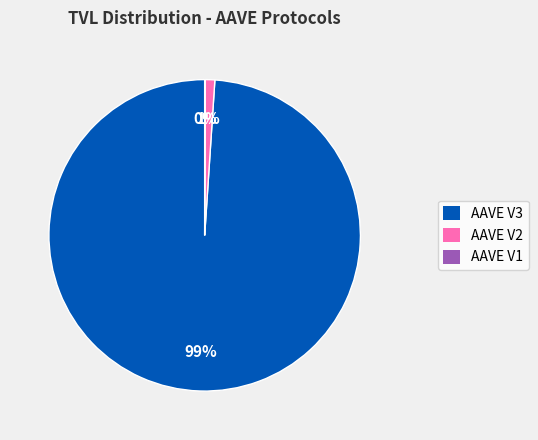

Does AAVE V3 represent more than half of the total?

Yes